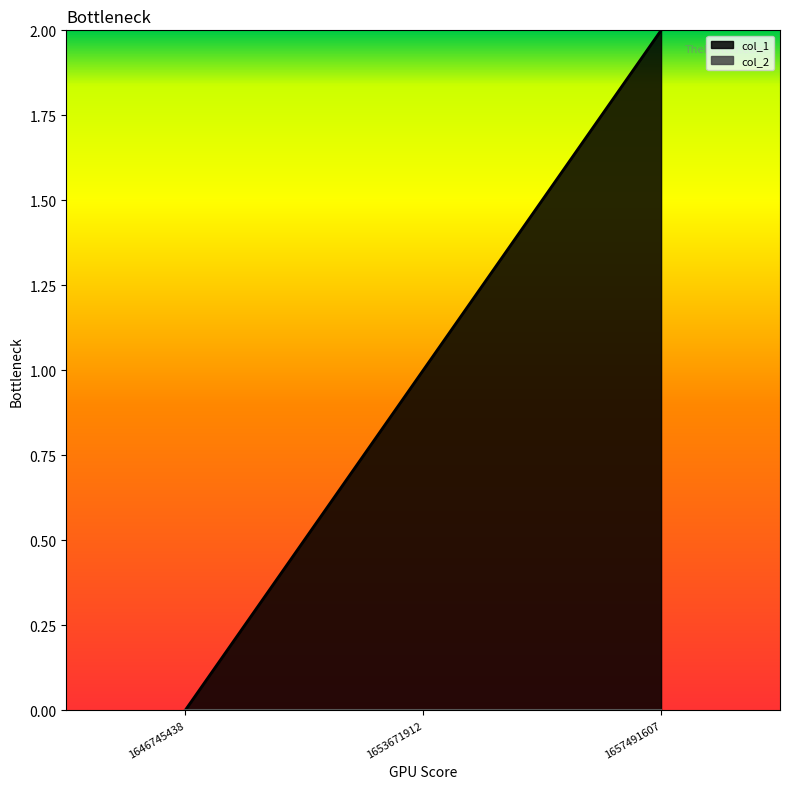

Between 1657491607 and 1653671912, which is larger?

1657491607